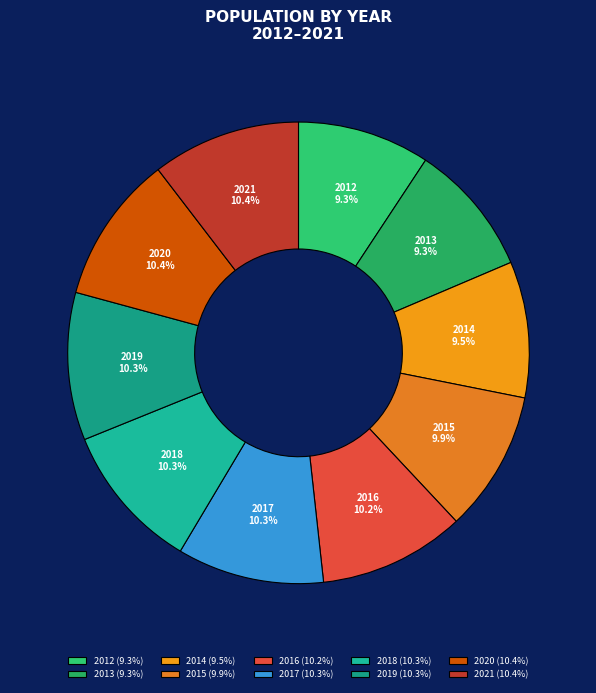

Which has a higher value, 2017 or 2013?

2017